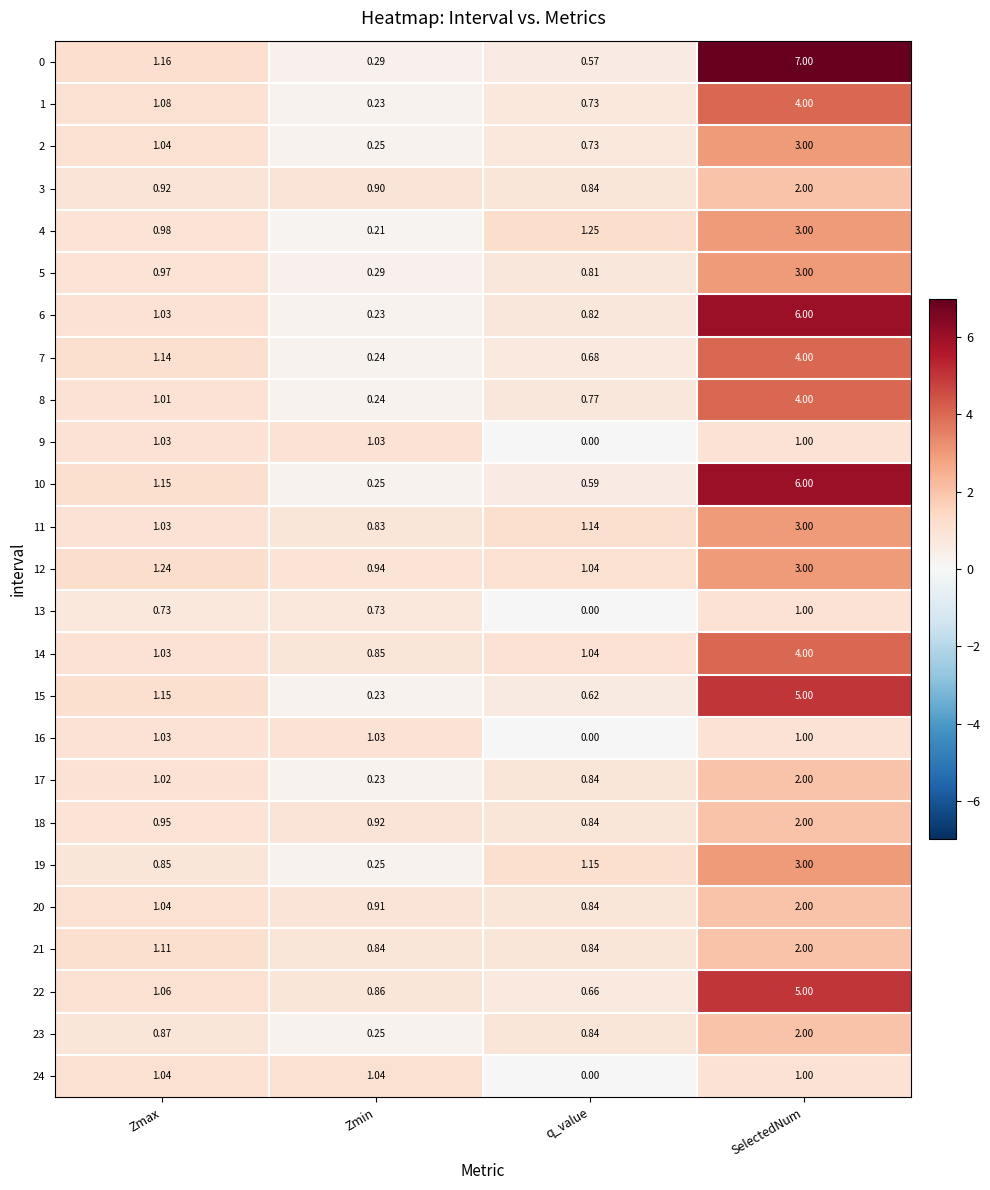

How many data points does each series have?

4